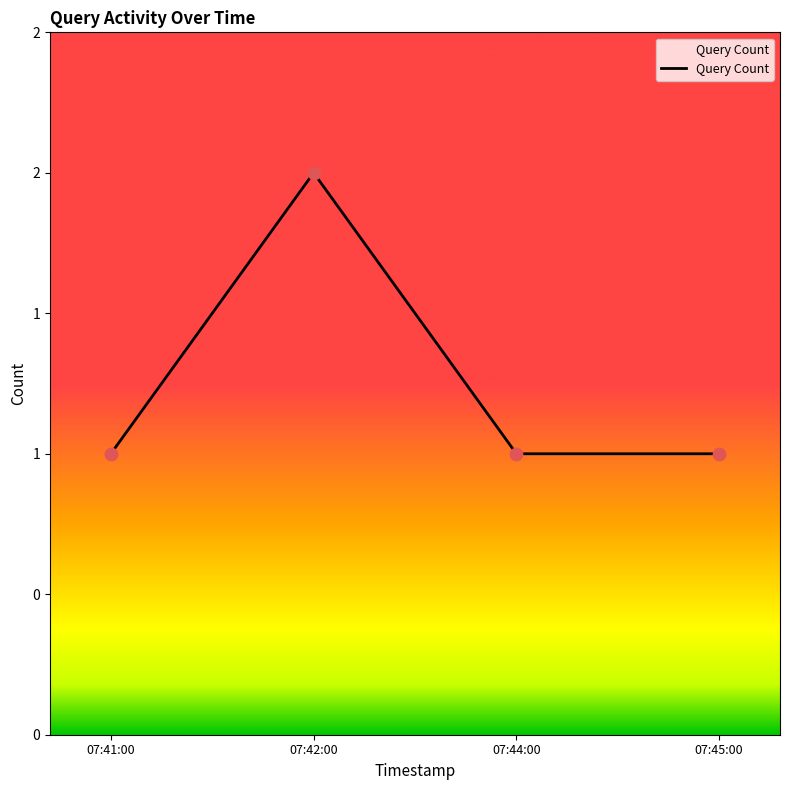

Between 07:41:00 and 07:45:00, which is larger?

07:41:00